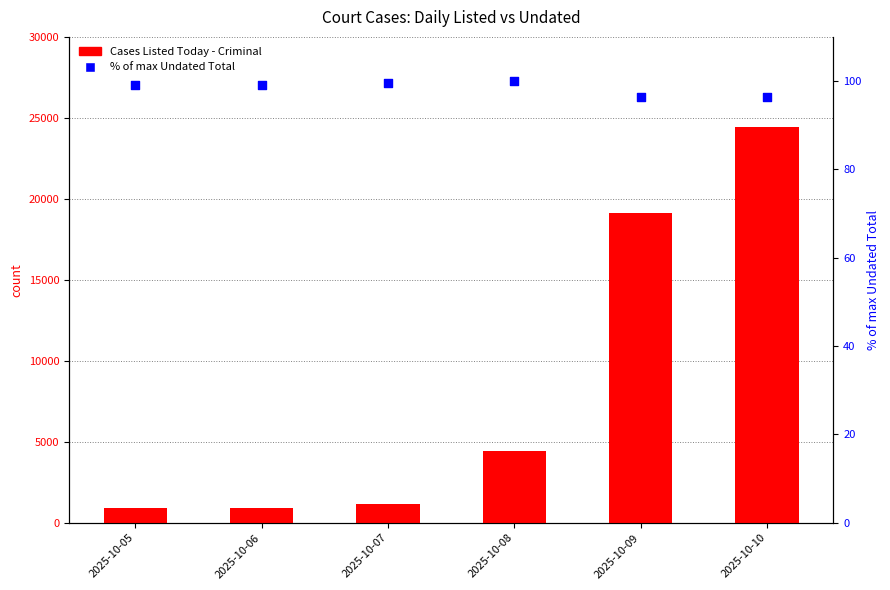

Which series contains the lowest Y value?

% of max Undated Total